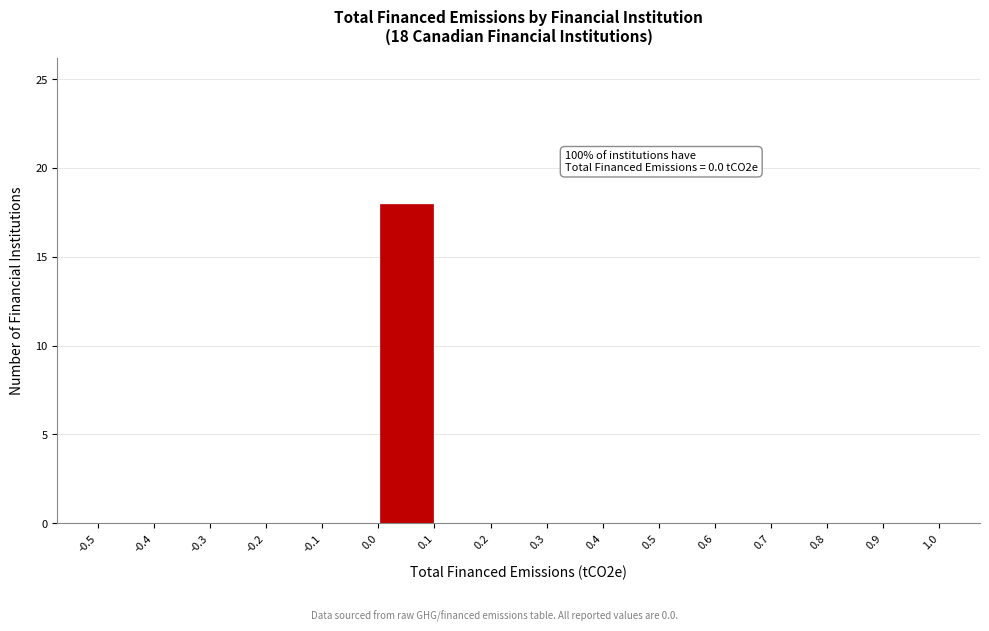

Which range on the x-axis has the tallest bar?

0.0 to 0.1